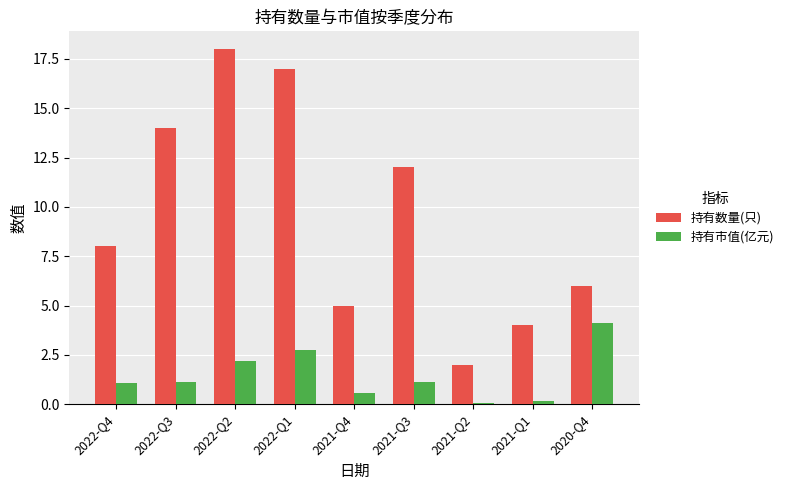

Is it true that 持有数量(只) equals 8.0 at 2022-Q4?

True